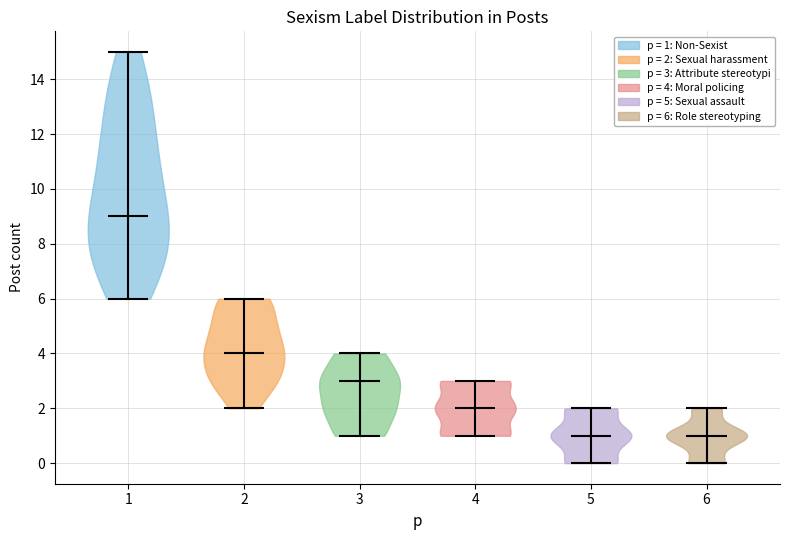

What is the highest point the violin at x = 1 reaches on the y-axis? The values are not printed on the chart, so give them approximately, as read against the axis.

15